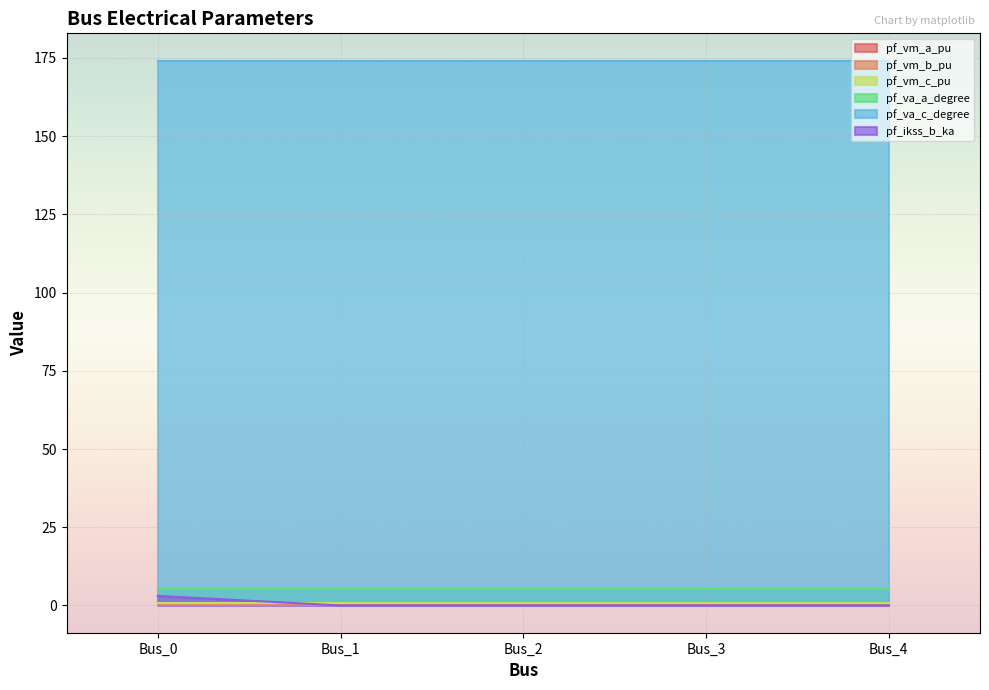

True or false: pf_vm_b_pu has more than 2 interior local peaks.

False